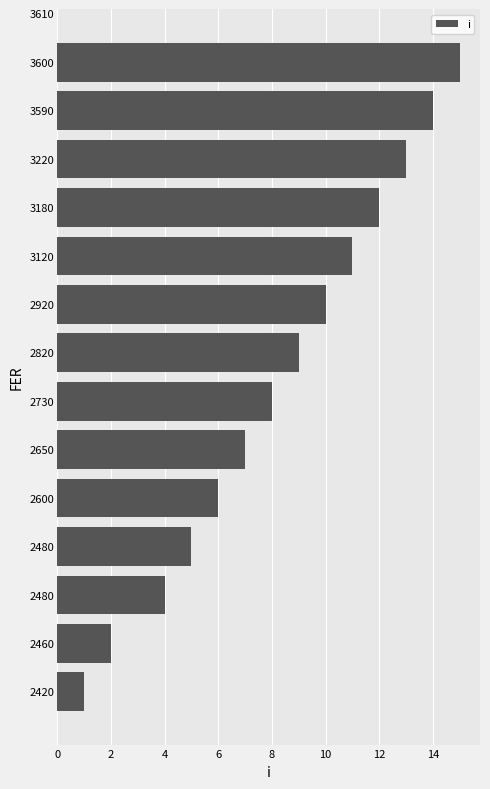

What is the greatest value displayed?

15